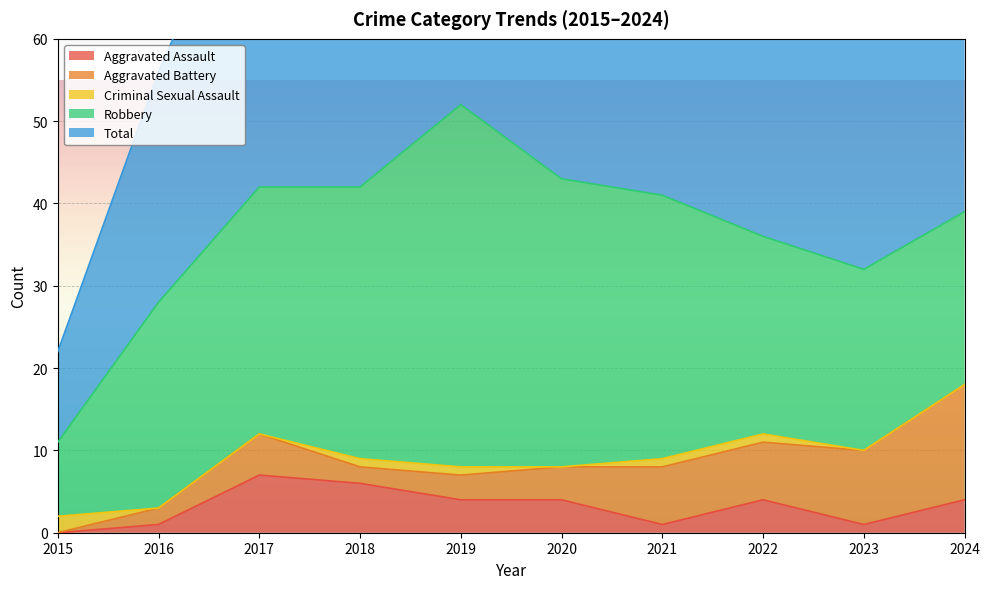

How many values in the Criminal Sexual Assault series exceed 1?

1